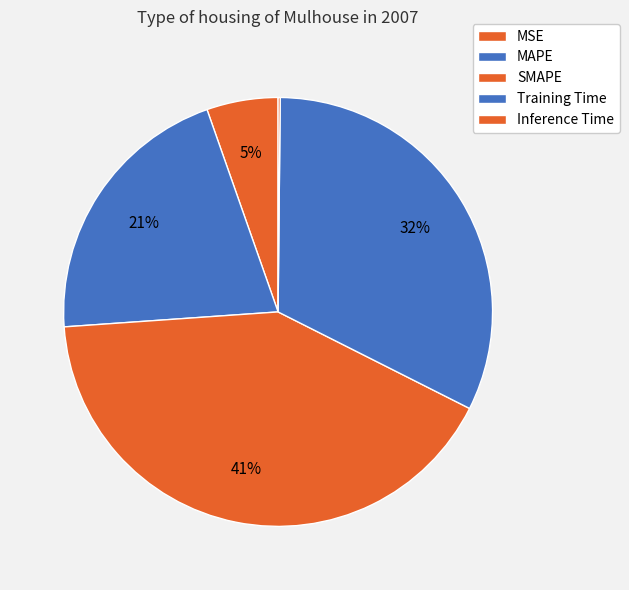

The MAPE slice represents 36% of the pie. True or false?

False